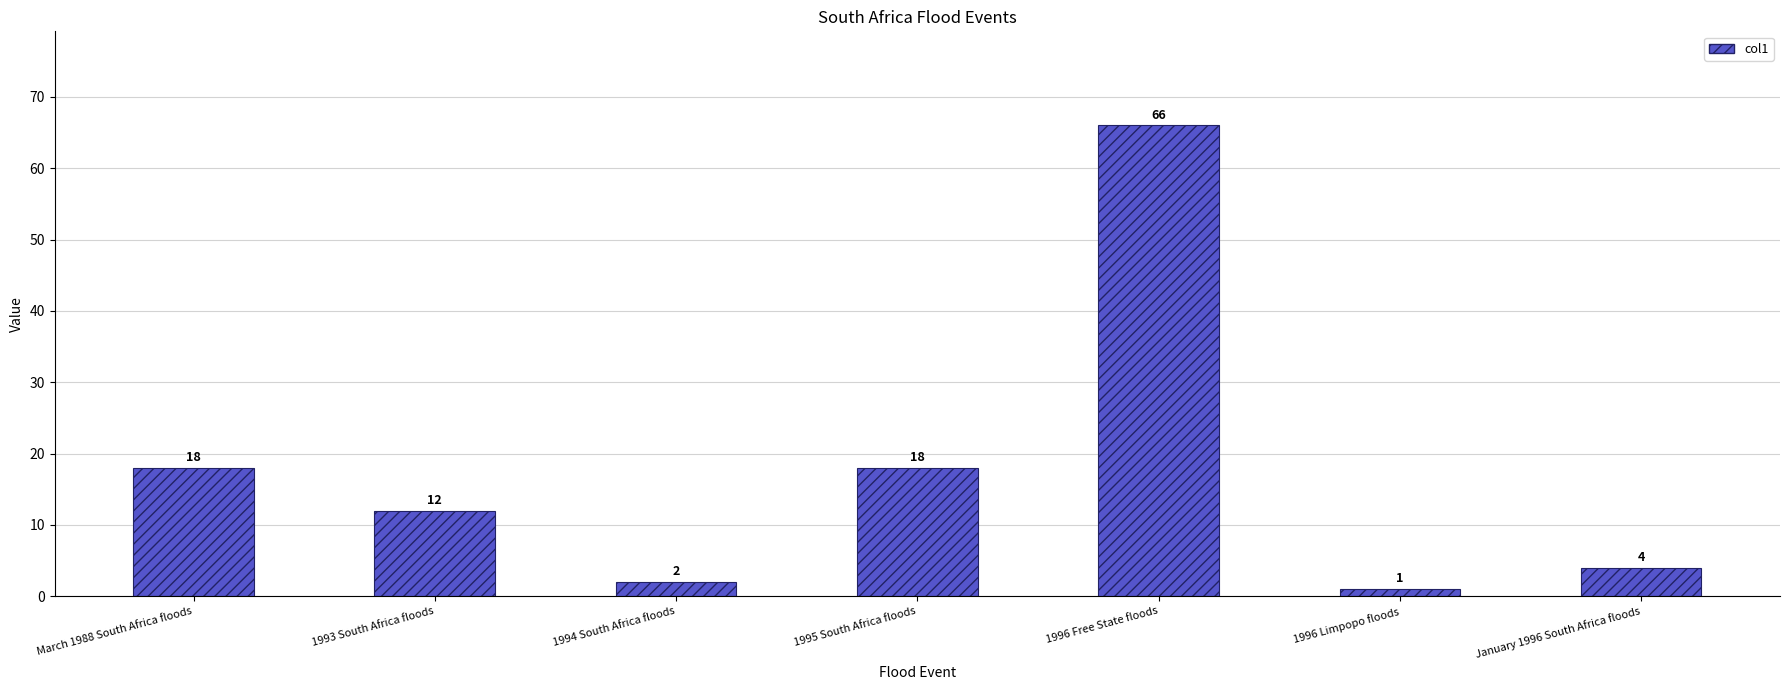

Count the number of data series in this chart.

1